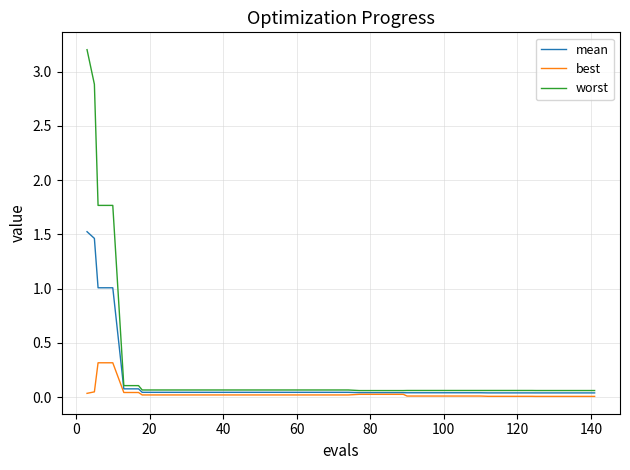

What is the sum of all mean values?

6.6